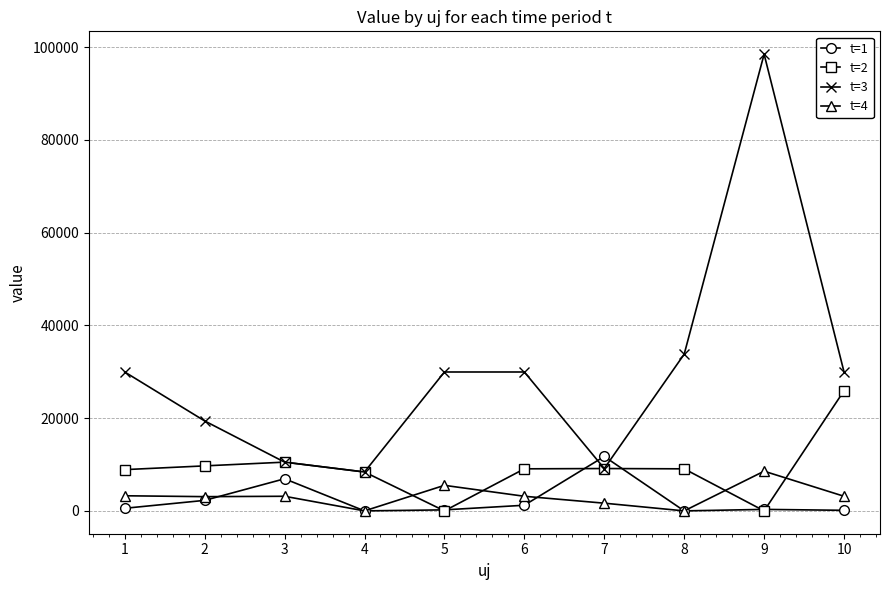

At which label does t=1 first exceed 560?

1